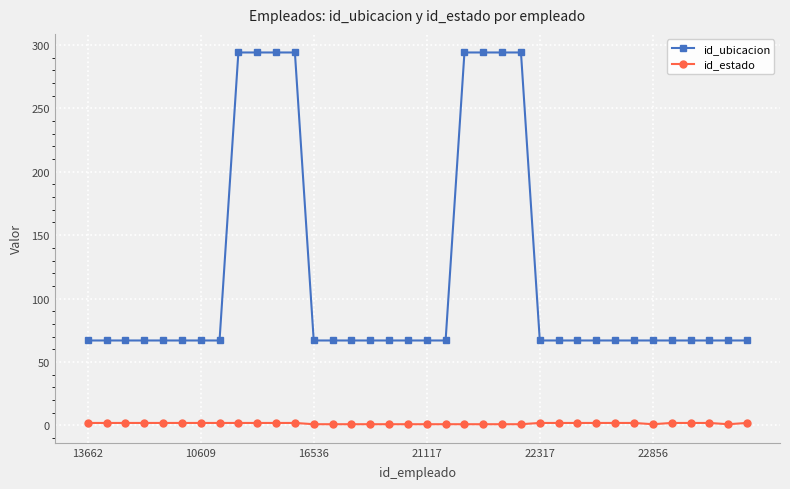

What is the maximum value shown in the chart?

294